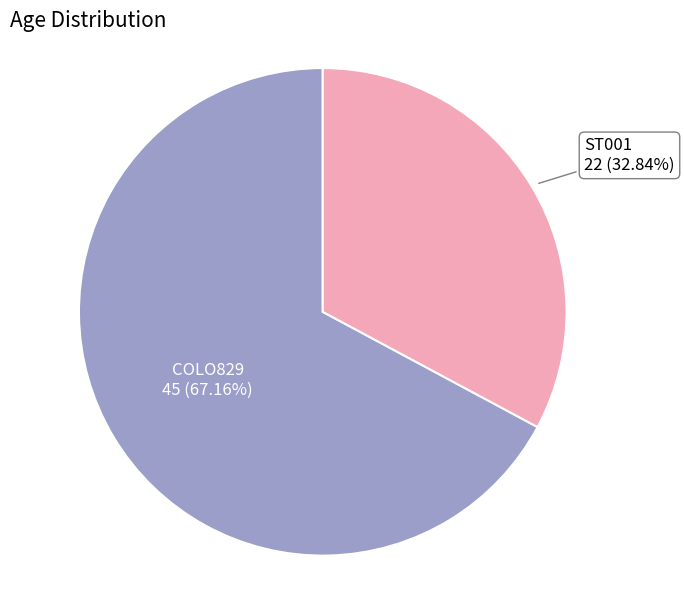

Does any single category account for the majority?

Yes